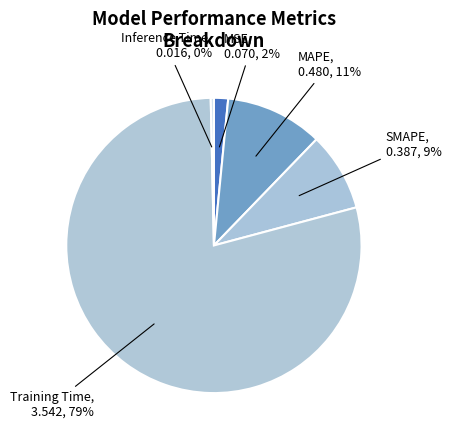

Is the sum of Inference Time and SMAPE greater than half?

No